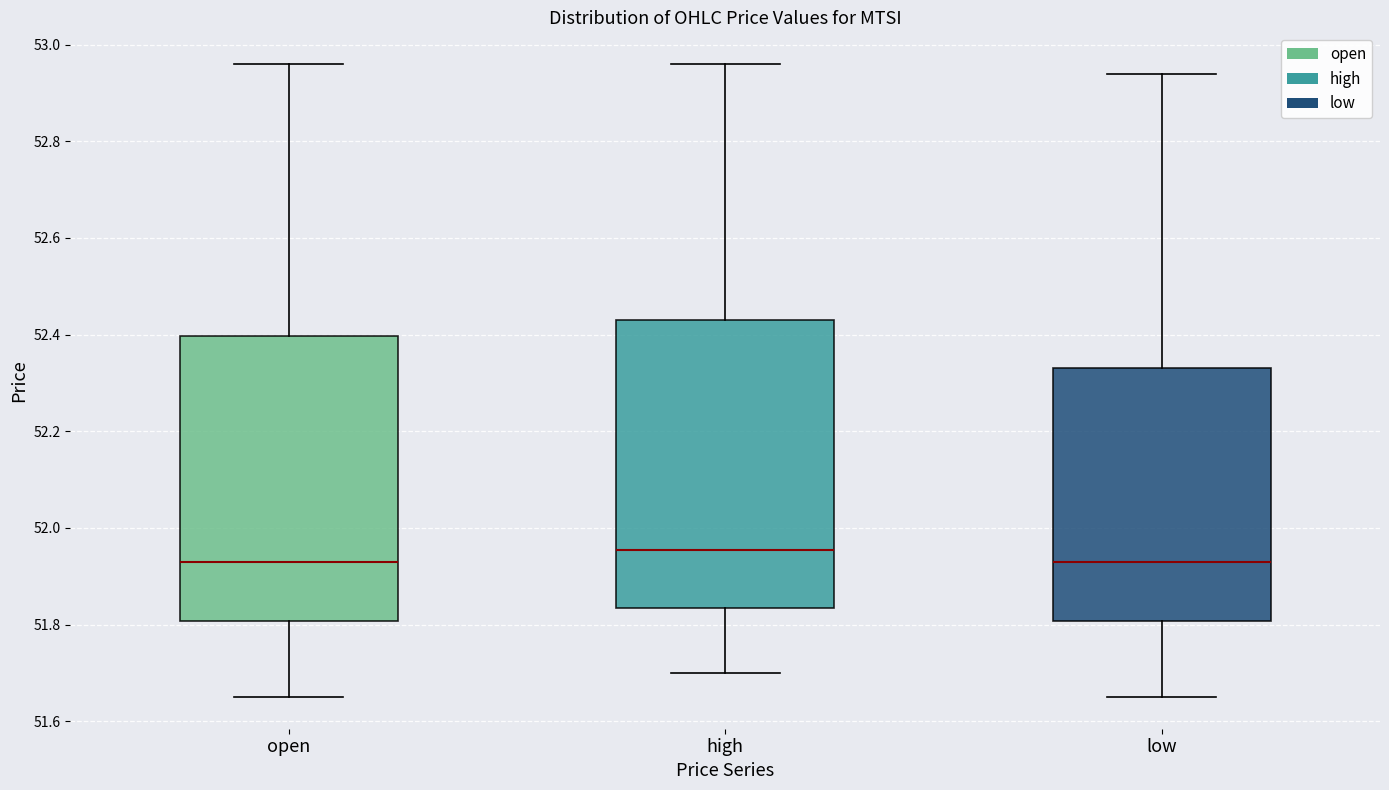

Where is the lower edge of the box for low on the y-axis? The values are not printed on the chart, so give them approximately, as read against the axis.

51.80